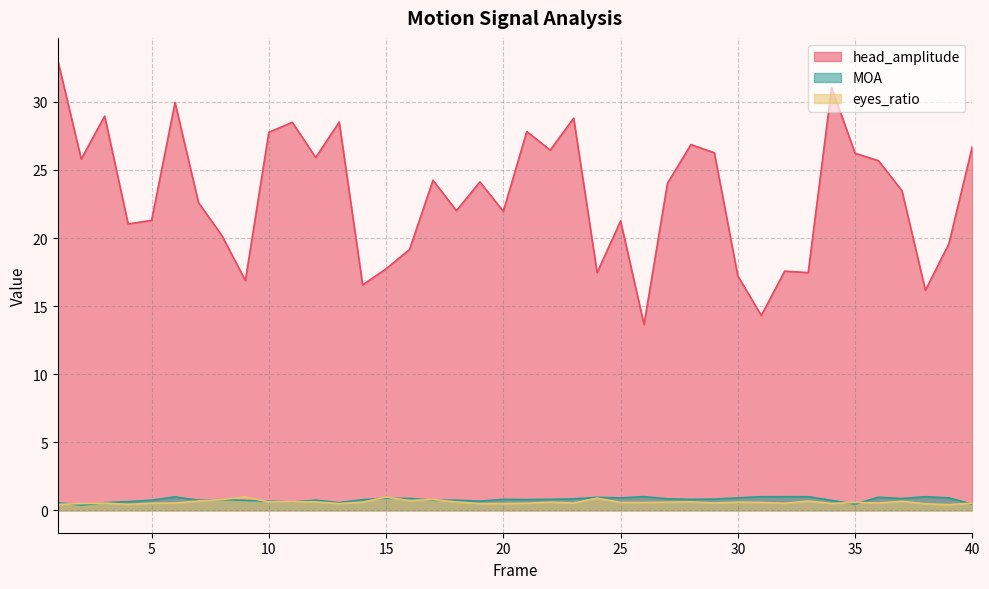

How many data points in head_amplitude are above 24?

20